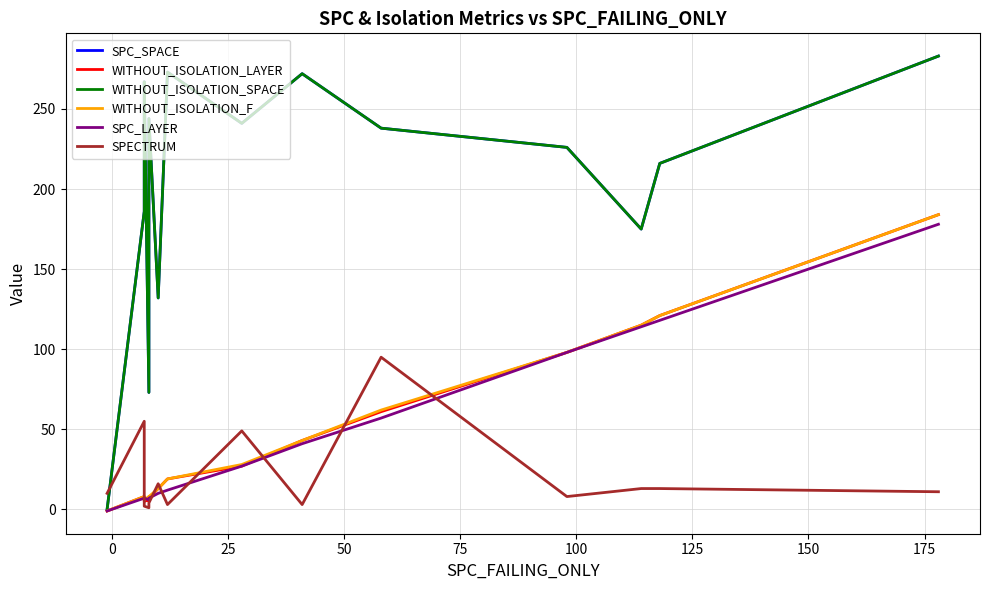

What is the sum of all WITHOUT_ISOLATION_SPACE values?

2899